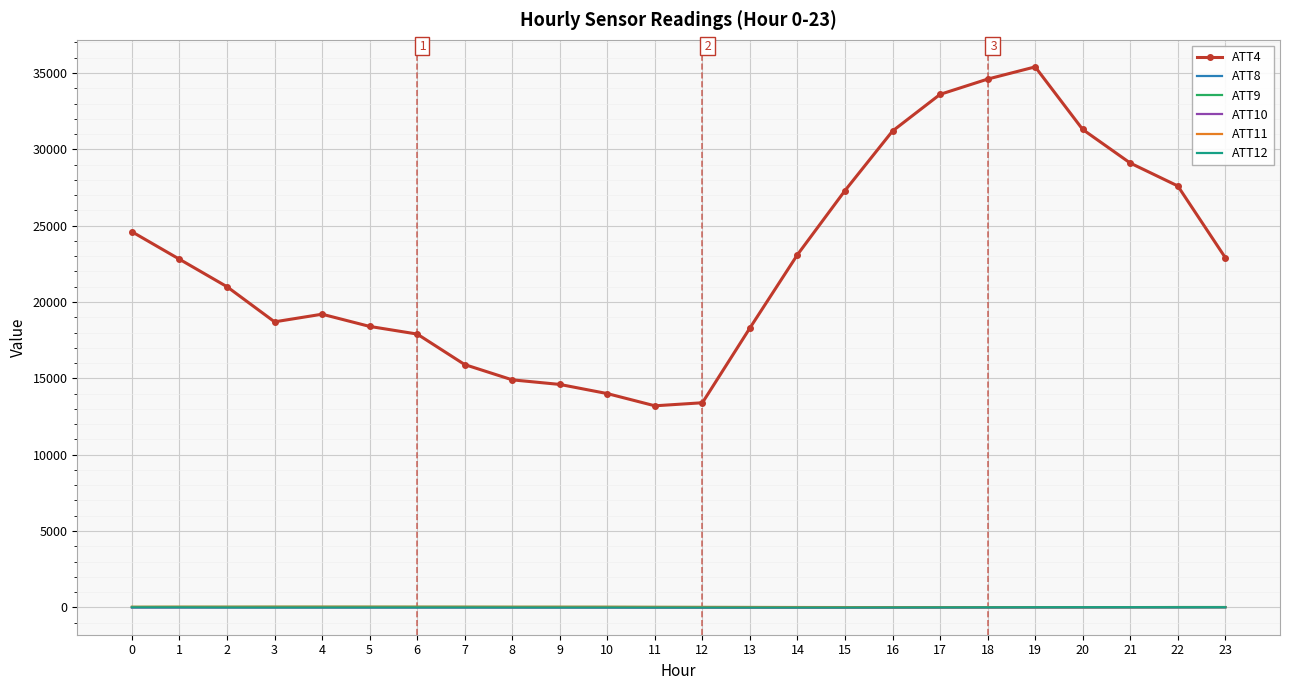

What is the difference between the highest and lowest values at 19?

35407.9